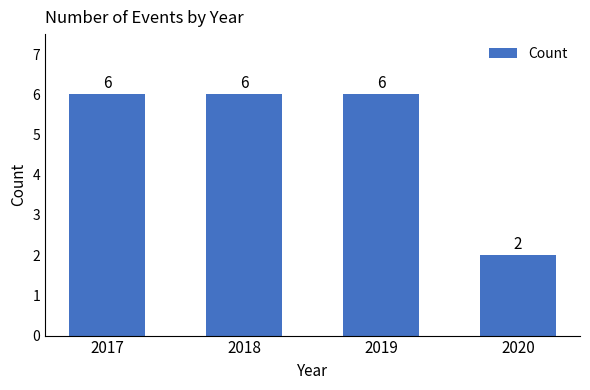

Reading right to left, extract all data points from this chart.

2	6	6	6